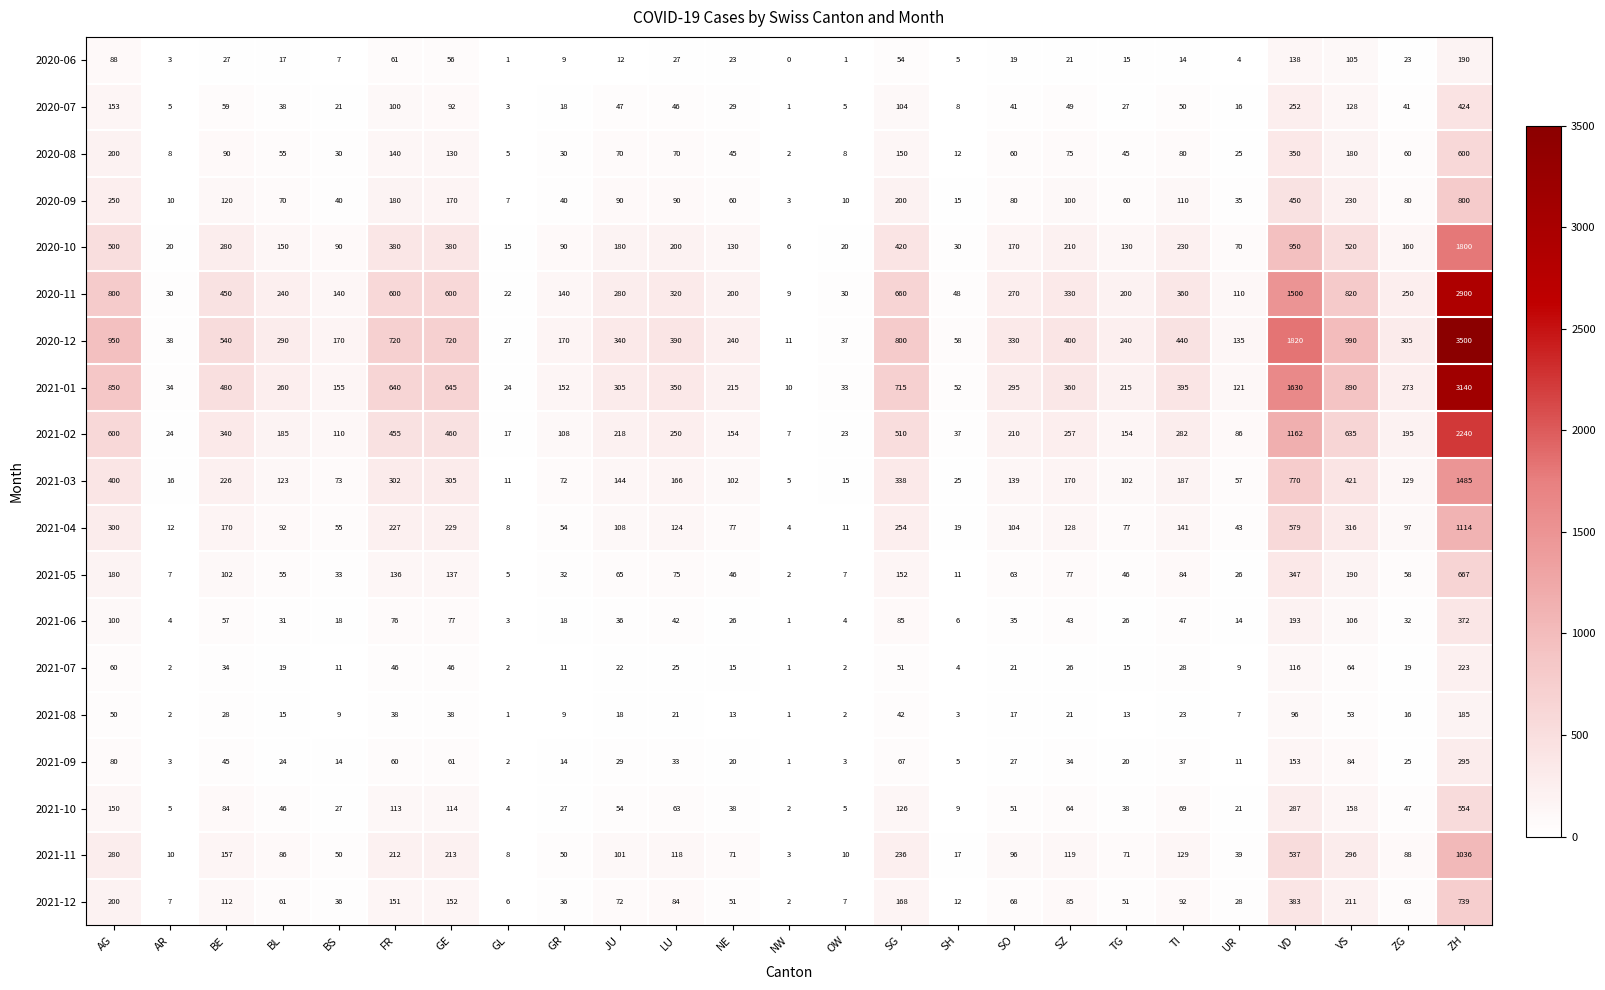

Which series has the largest range (max minus min)?

2020-12